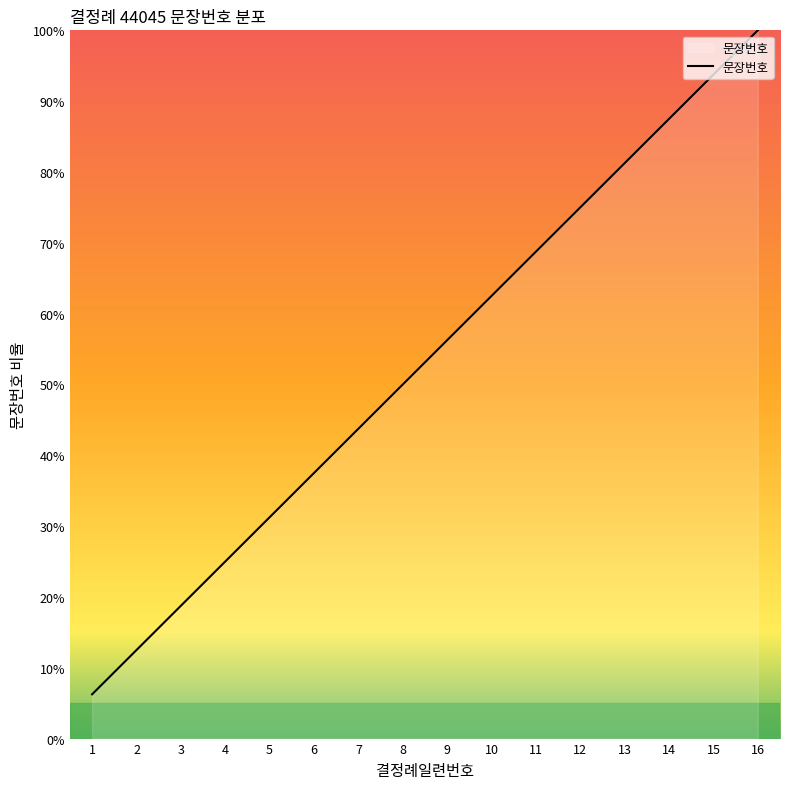

What is the difference between the values at 7 and 11?

25.0